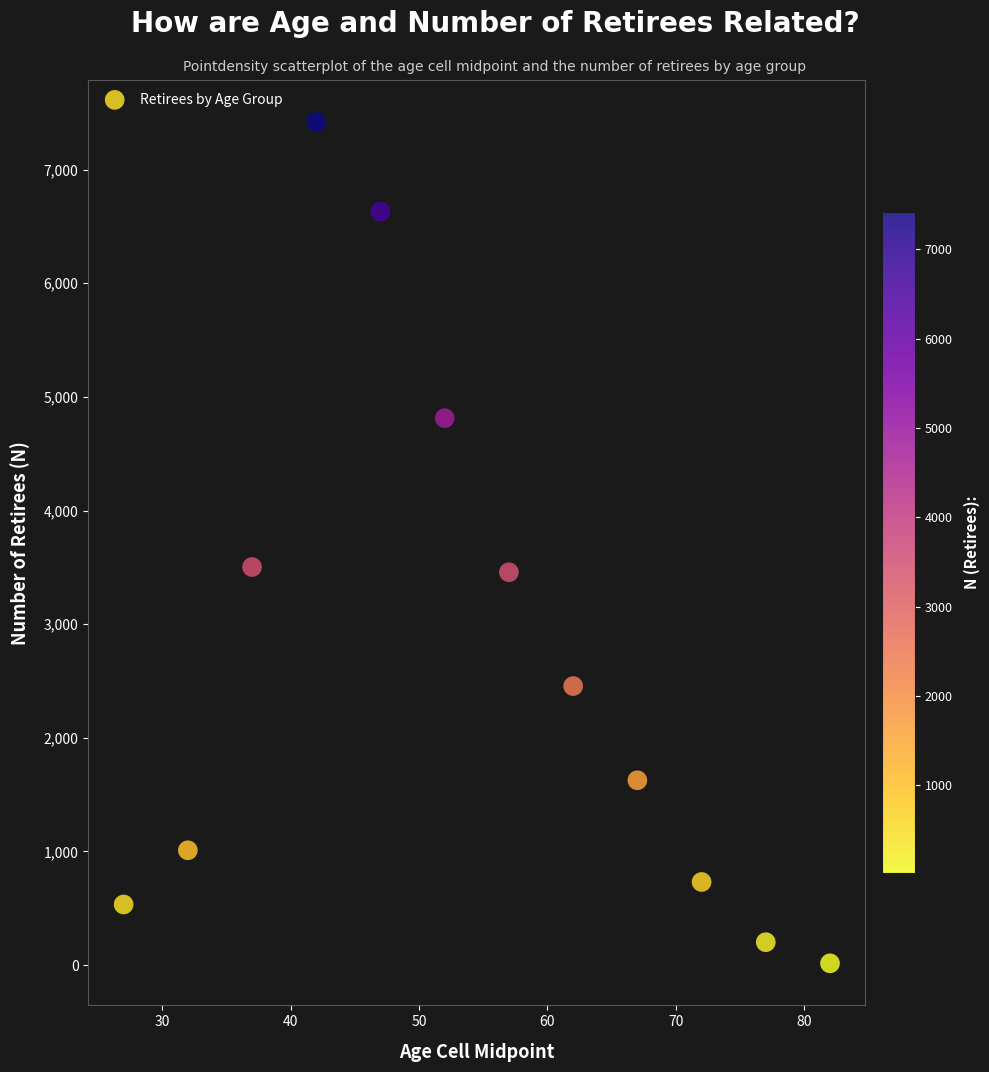

What is the average Y value?

2700